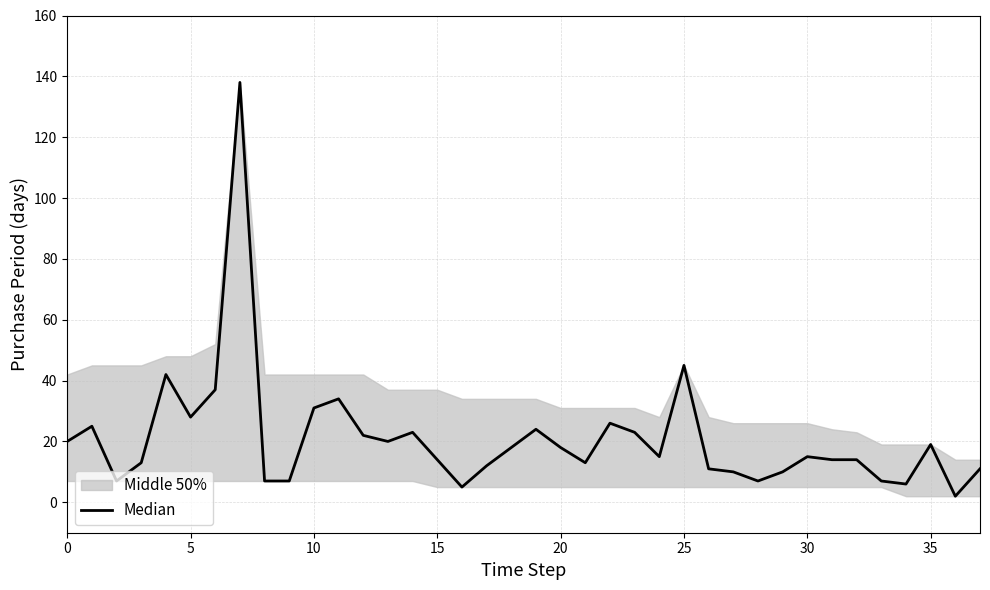

How many lines are shown in the chart?

1